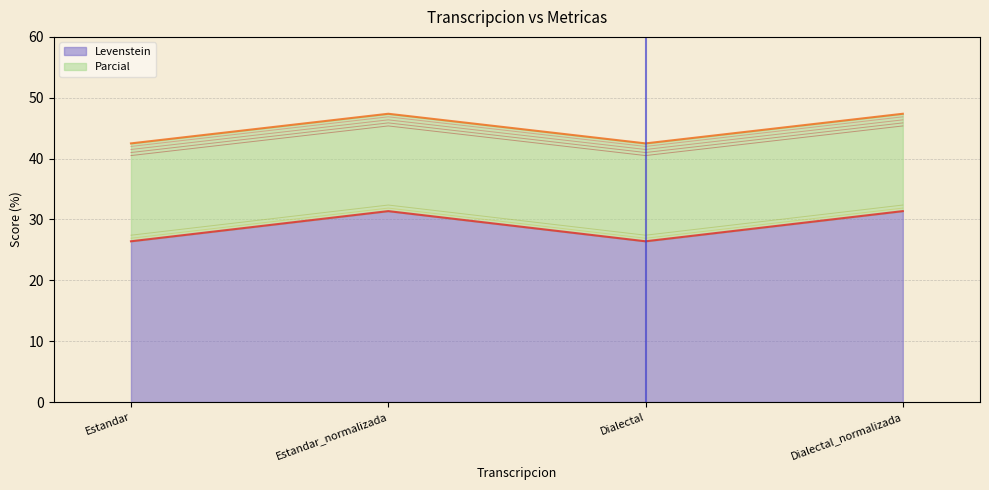

In Levenstein, how many points are lower than both neighbors (excluding endpoints)?

1